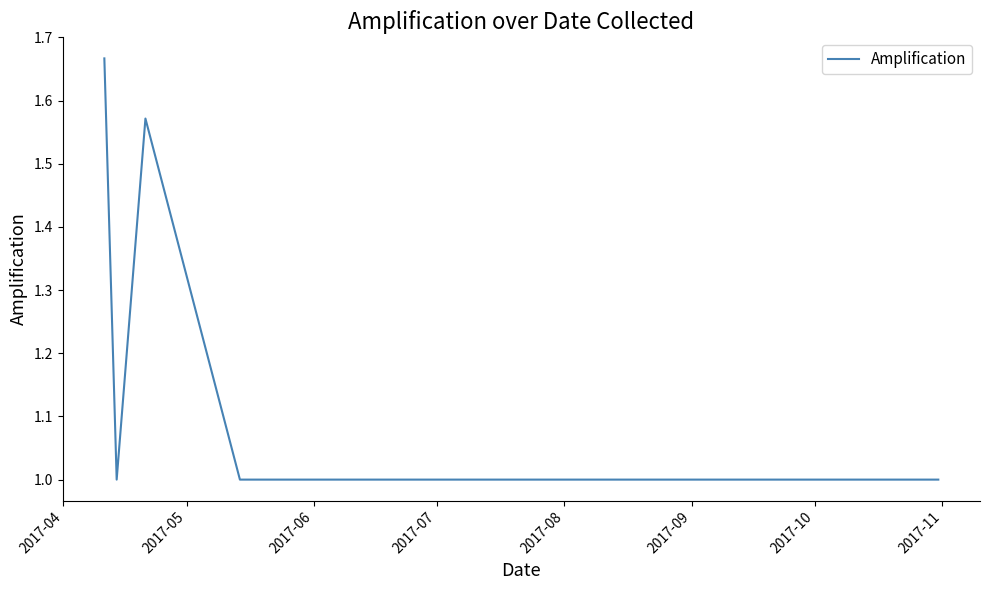

What is the minimum value shown in the chart?

1.0